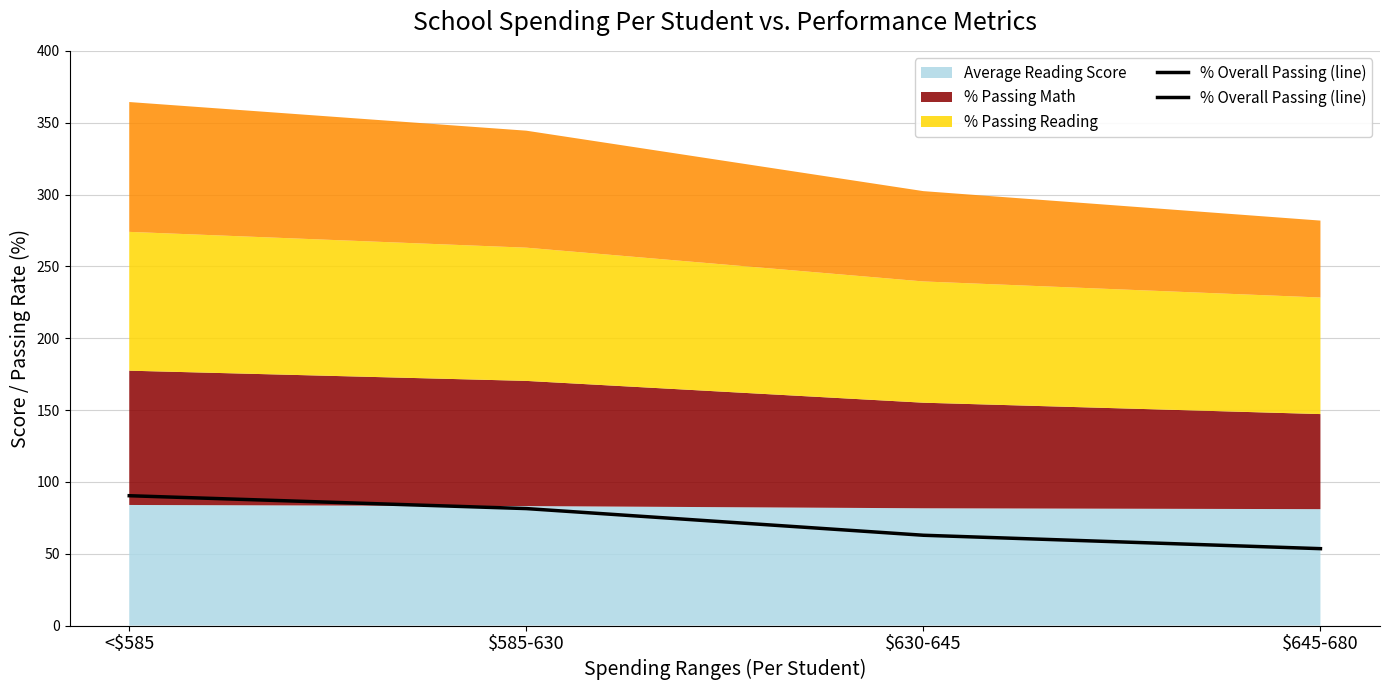

What is the label of the 2nd point from the left?

$585-630